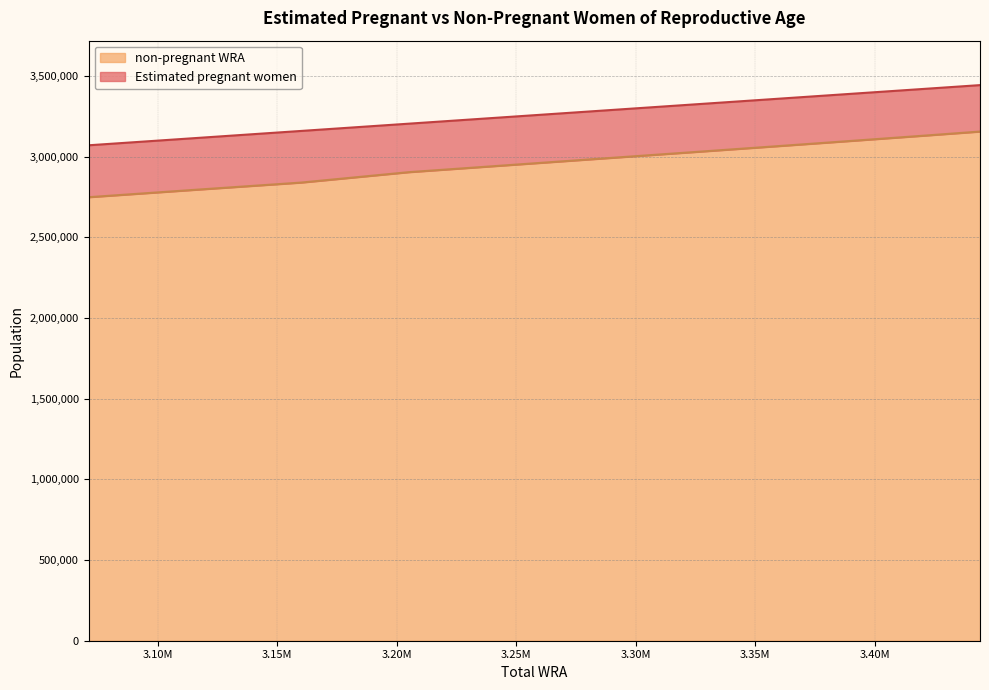

Which has a higher value, 3391000 or 3324000?

3391000